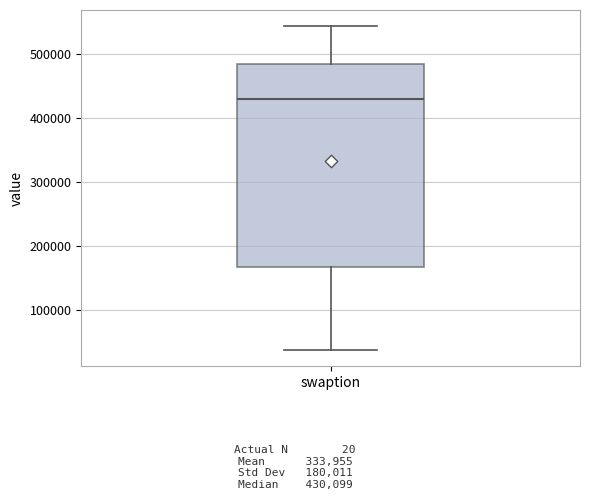

Transcribe this box plot: give where the median line is, the range the box spans, and where the two whiskers end, as read against the y-axis. The values are not printed on the chart, so give them approximately, as read against the axis.

median 430000, box 170000 to 490000, whiskers 40000 to 540000